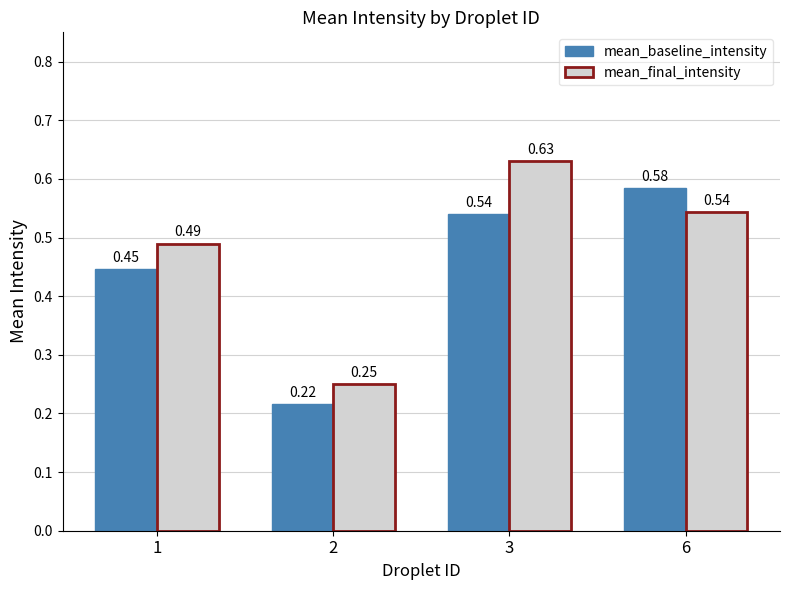

What is the difference between the maximum and second lowest values in the mean_baseline_intensity series?

0.1